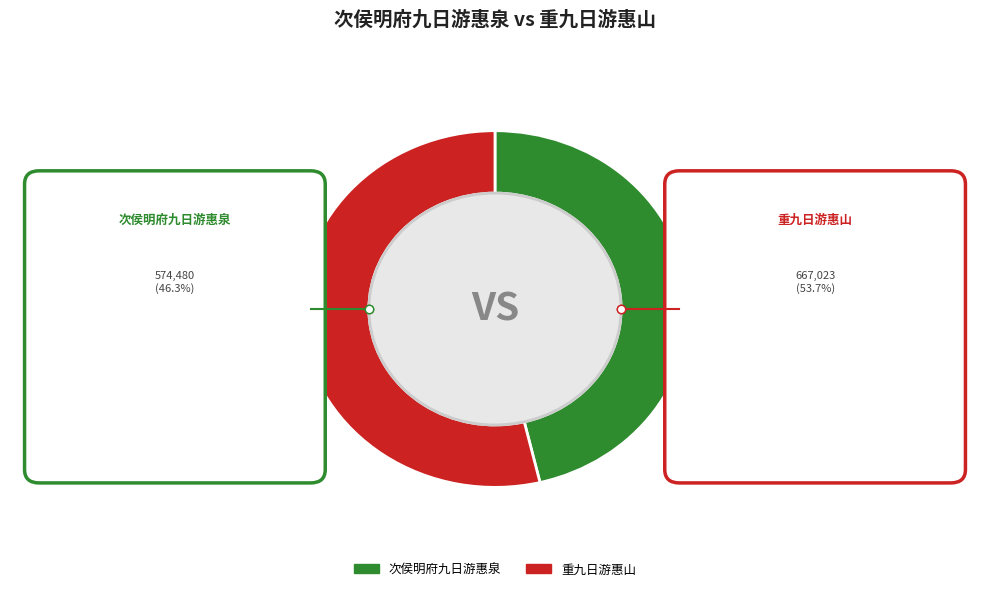

To the nearest percent, what is the combined percentage of 重九日游惠山 and 次侯明府九日游惠泉?

100%